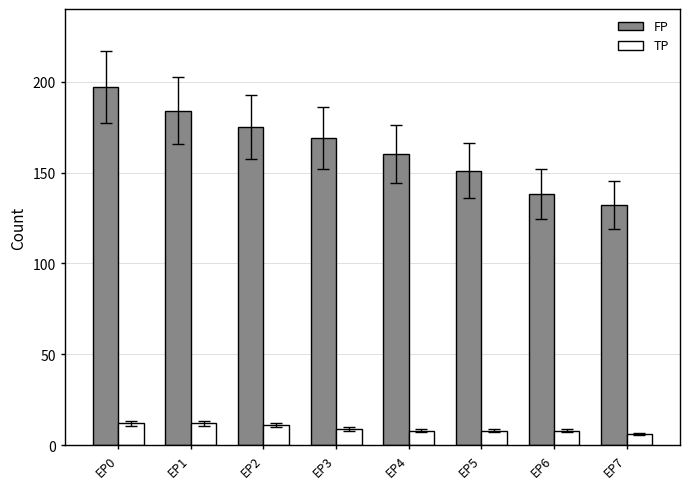

Which category has the highest value across all series?

EP0